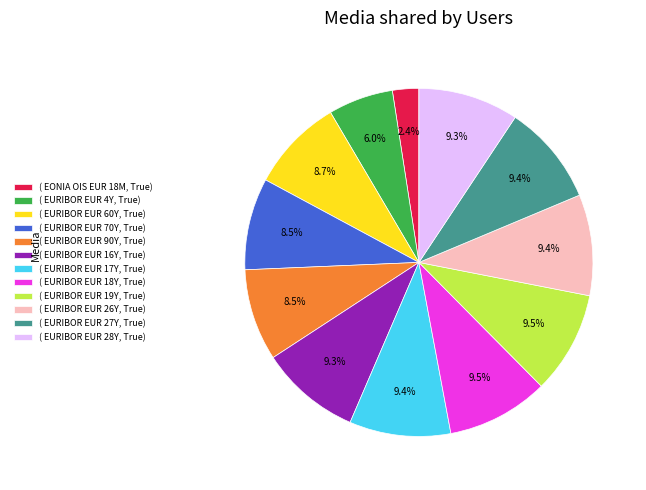

Which slice is the smallest?

( EONIA OIS EUR 18M, True)